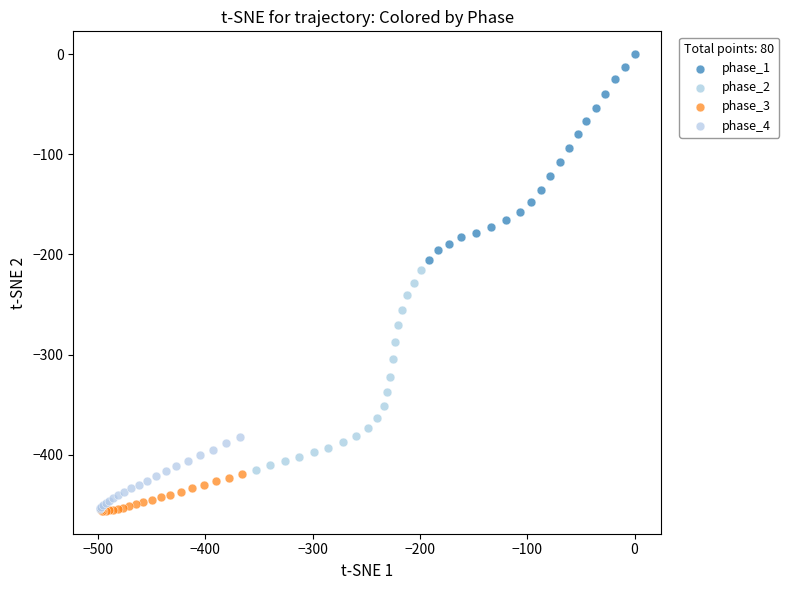

Which series contains the highest Y value?

phase_1